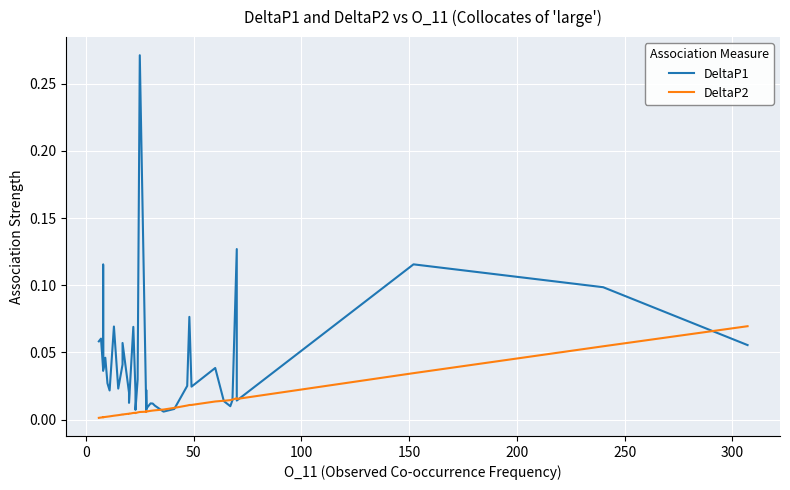

What is the sum of all DeltaP2 values?

0.4